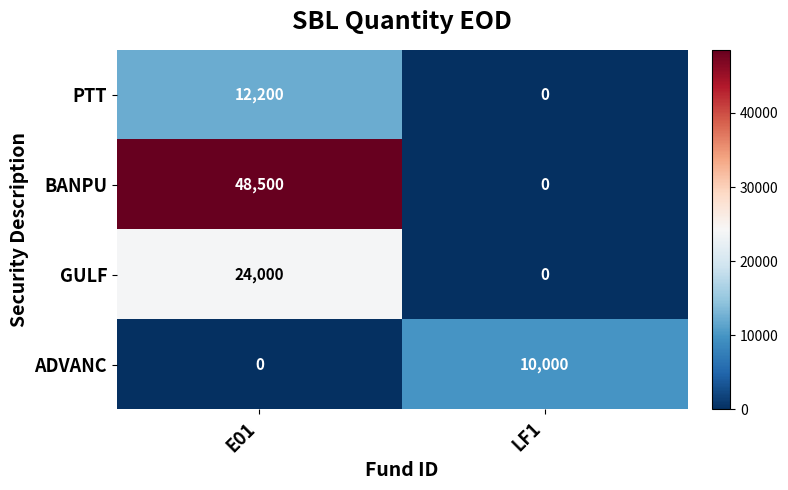

Count the number of categories in the chart.

2